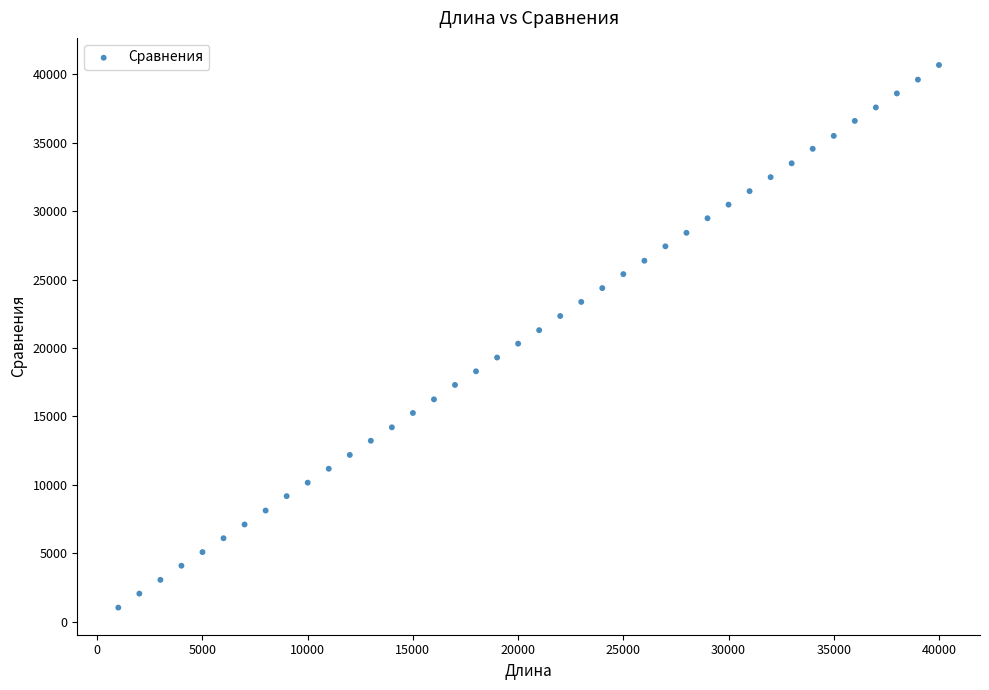

What is the range of X values (max minus min)?

39000